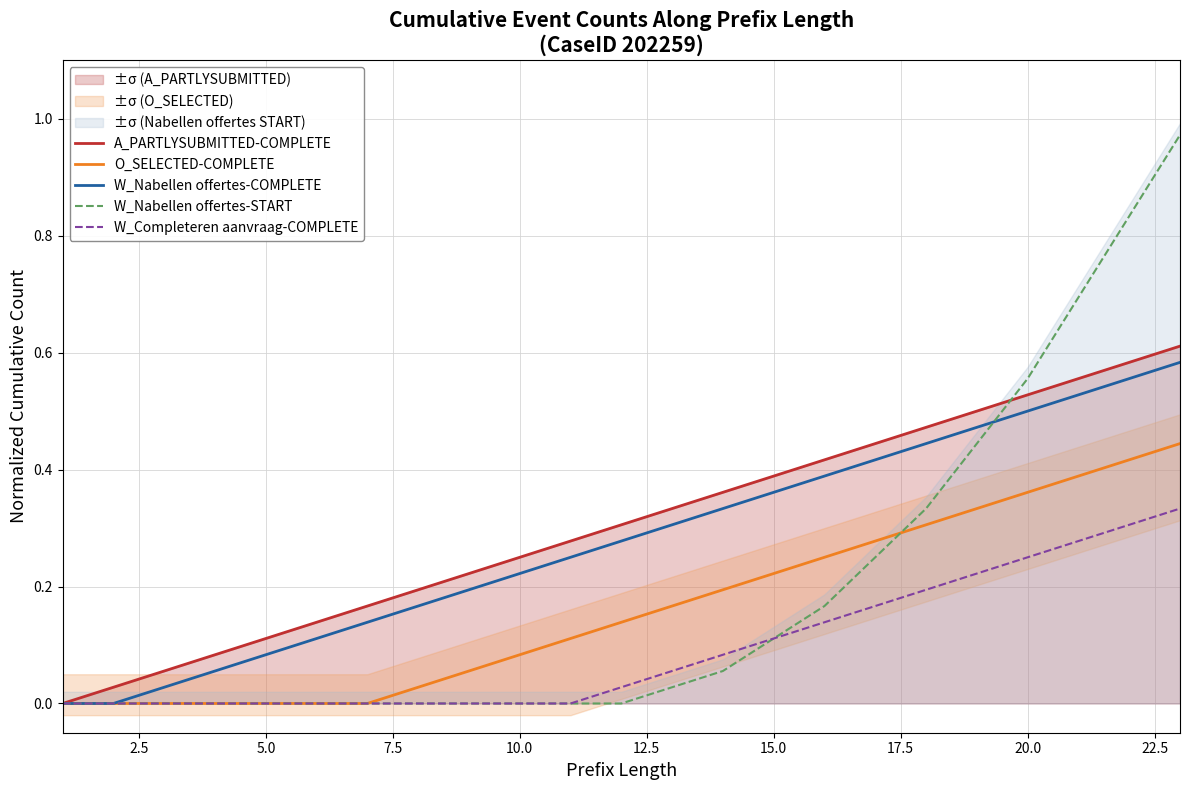

Which series changed the most between 12.5 and 15?

A_PARTLYSUBMITTED-COMPLETE